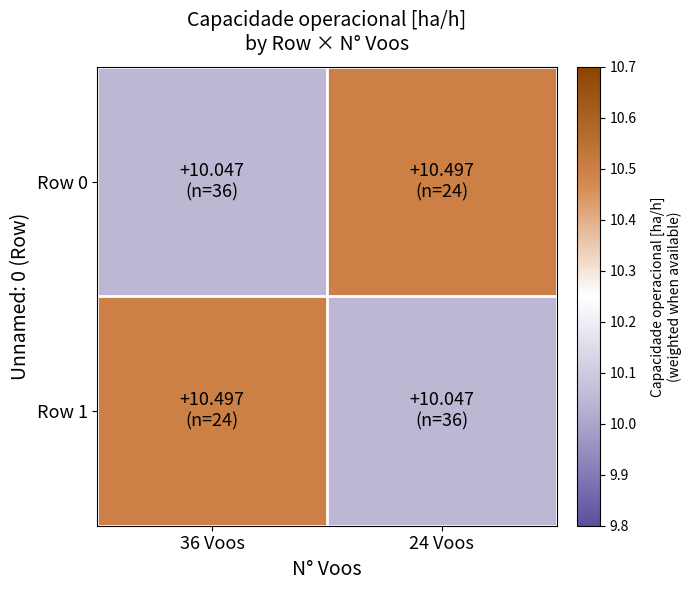

Reading left to right, extract all data points from this chart.

Row 0: 36 Voos=10.0	24 Voos=10.5
Row 1: 36 Voos=10.5	24 Voos=10.0